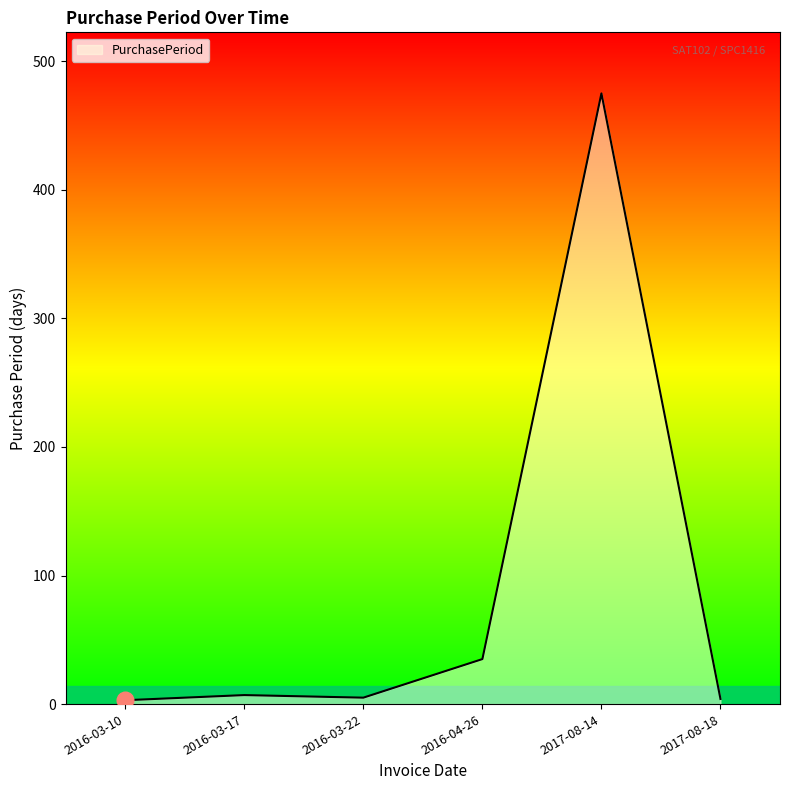

What is the maximum value shown in the chart?

475